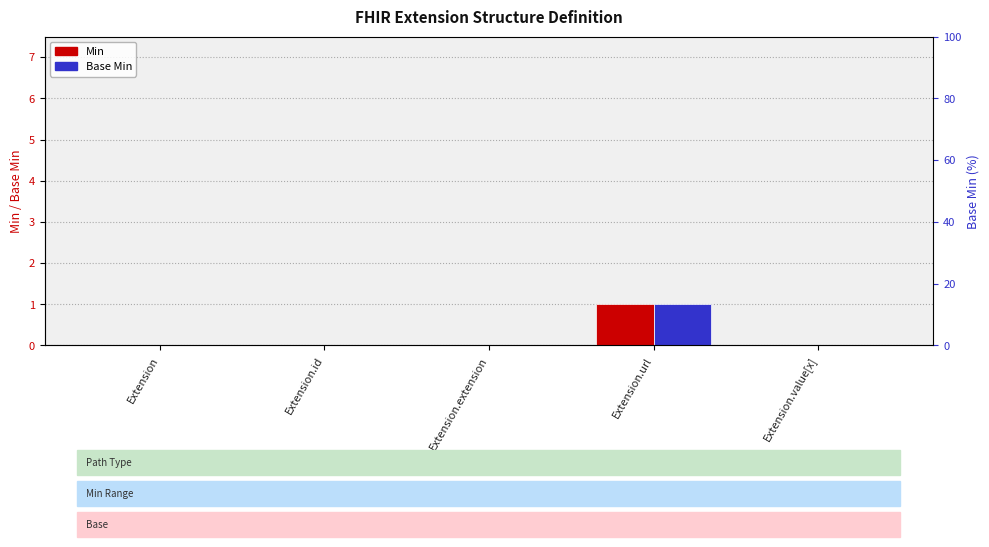

How many positive values does the Min series have?

1